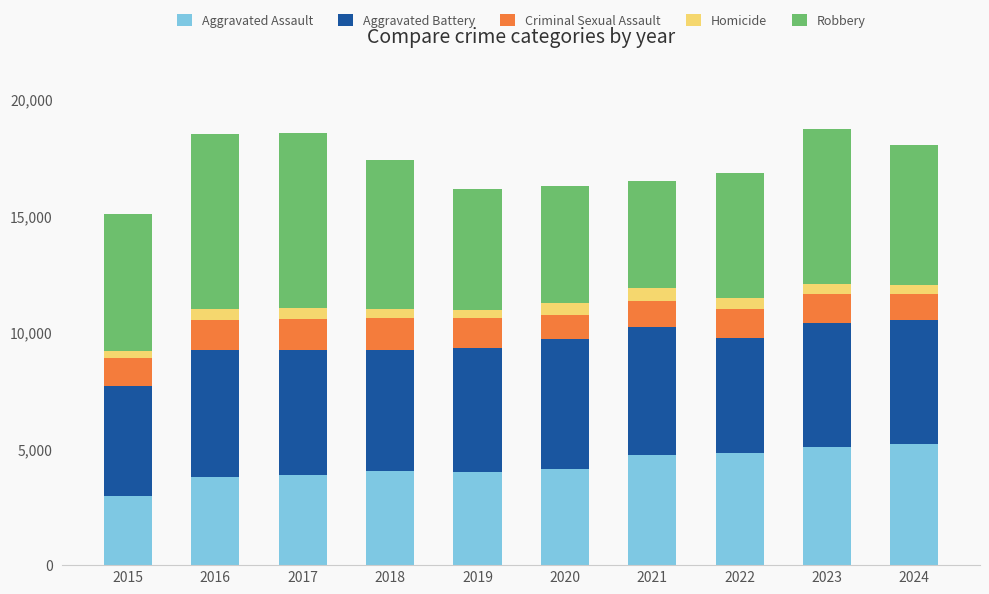

How many bars are there in total?

10